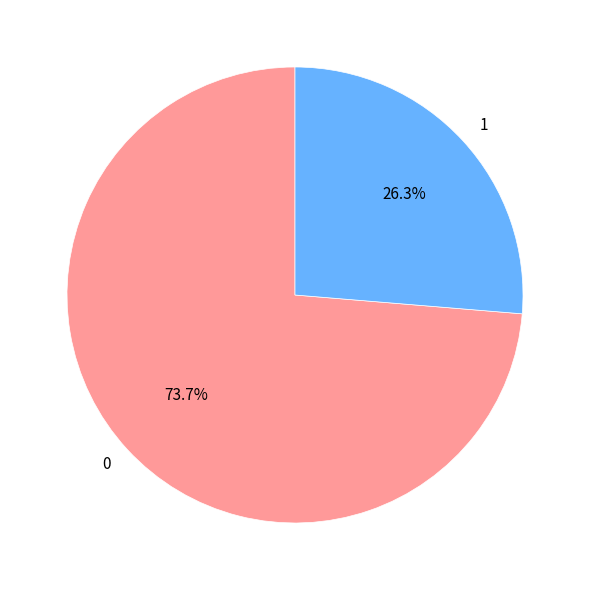

Rank the categories by value from highest to lowest.

0, 1